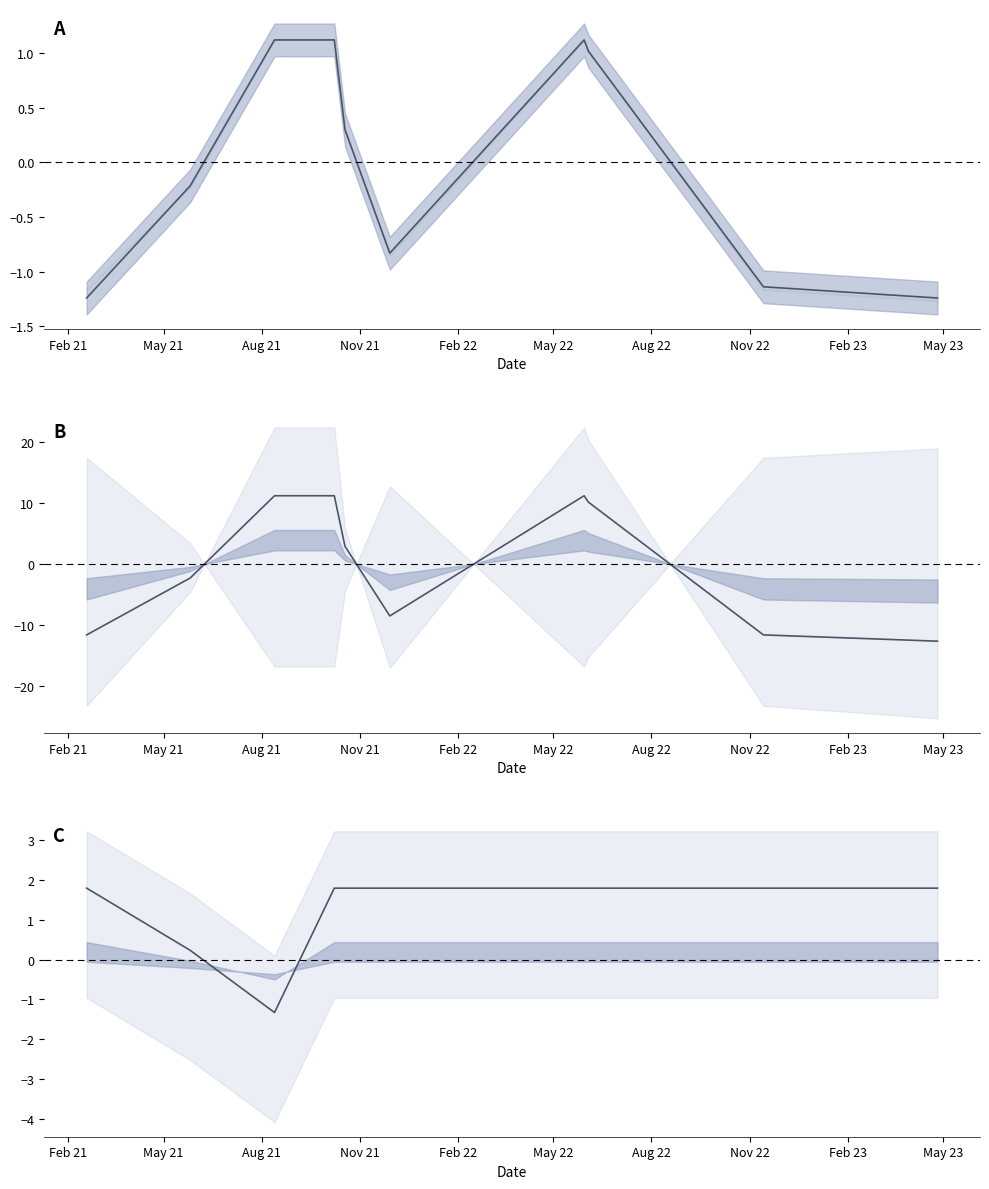

List the labels in order of Precio promedio ponderado value, smallest first.

Feb 21, May 23, Feb 23, May 22, May 21, Feb 22, Nov 22, Aug 21, Nov 21, Aug 22